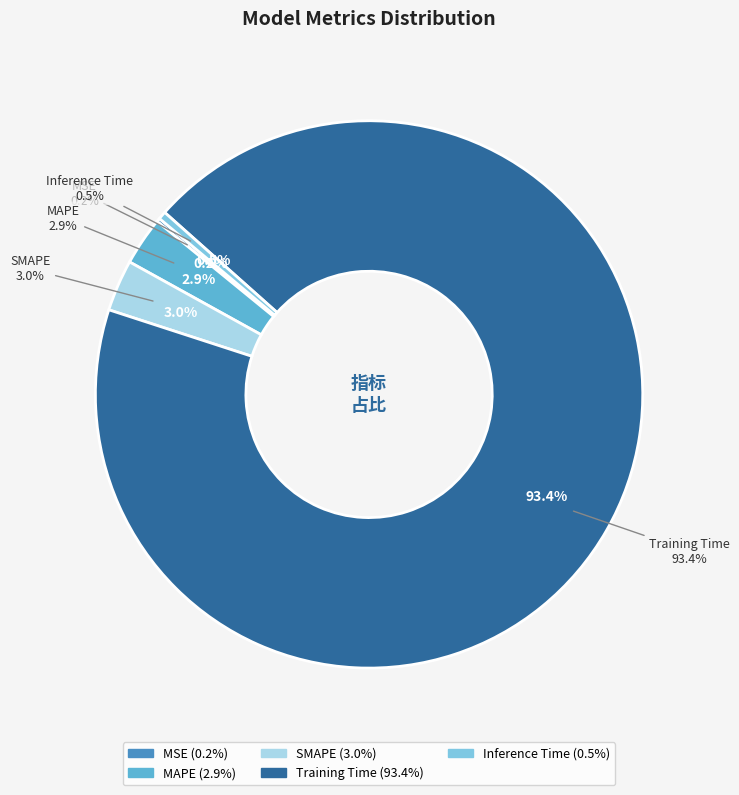

What is the smallest slice in the pie chart?

MSE